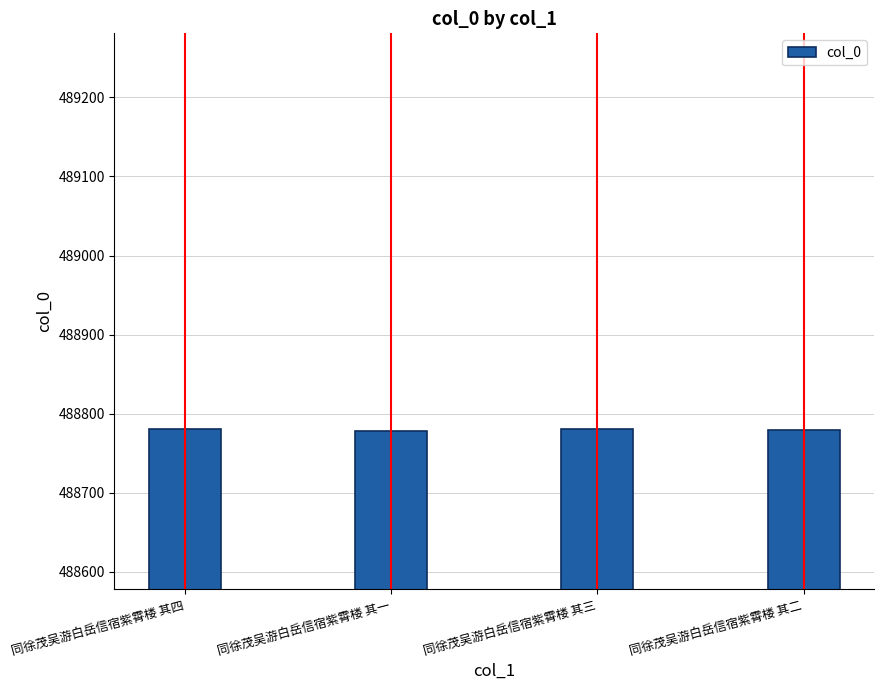

What is the value of the 4th bar from the left?

488779